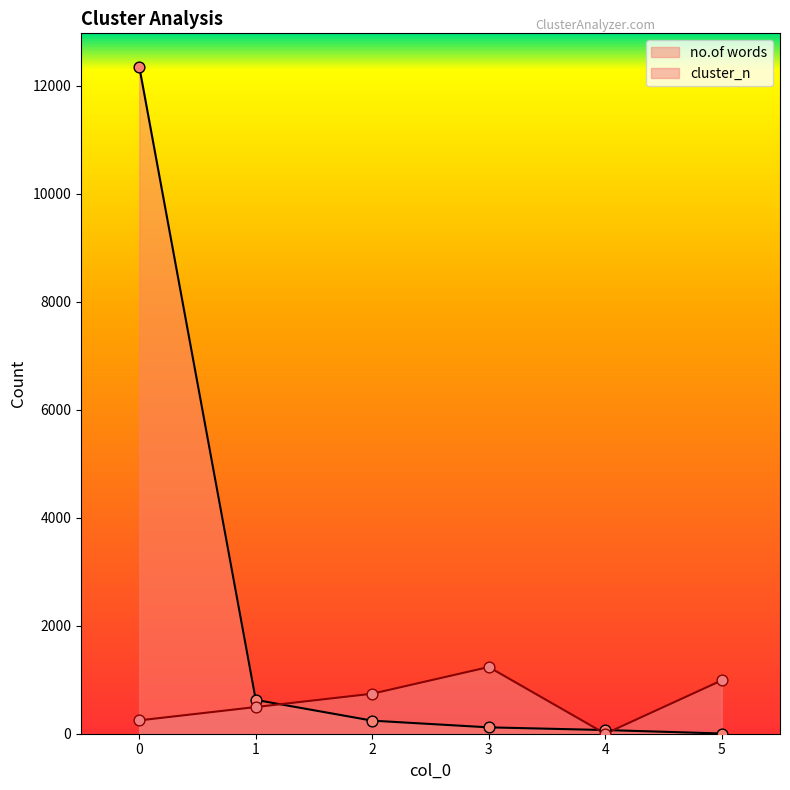

Which series reaches the maximum Y coordinate?

no.of words